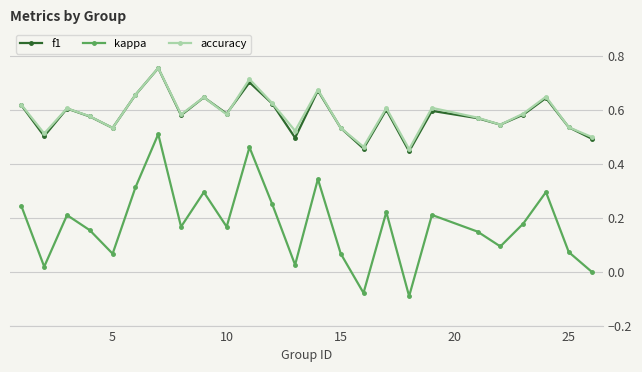

True or false: kappa has more than 2 interior local peaks.

True